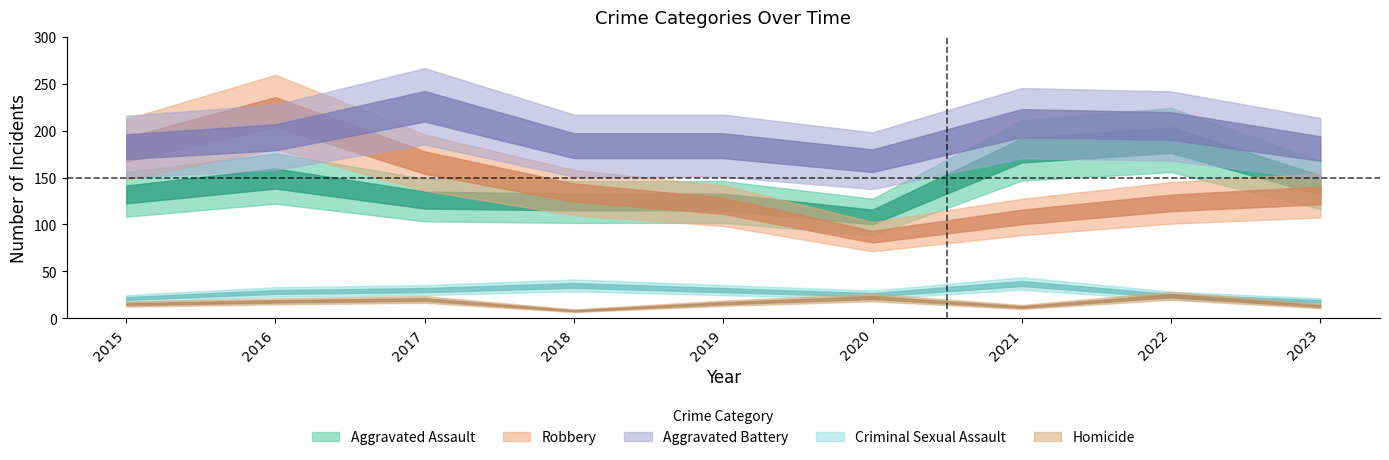

What is the difference between the Robbery values at 2022 and 2023?

8